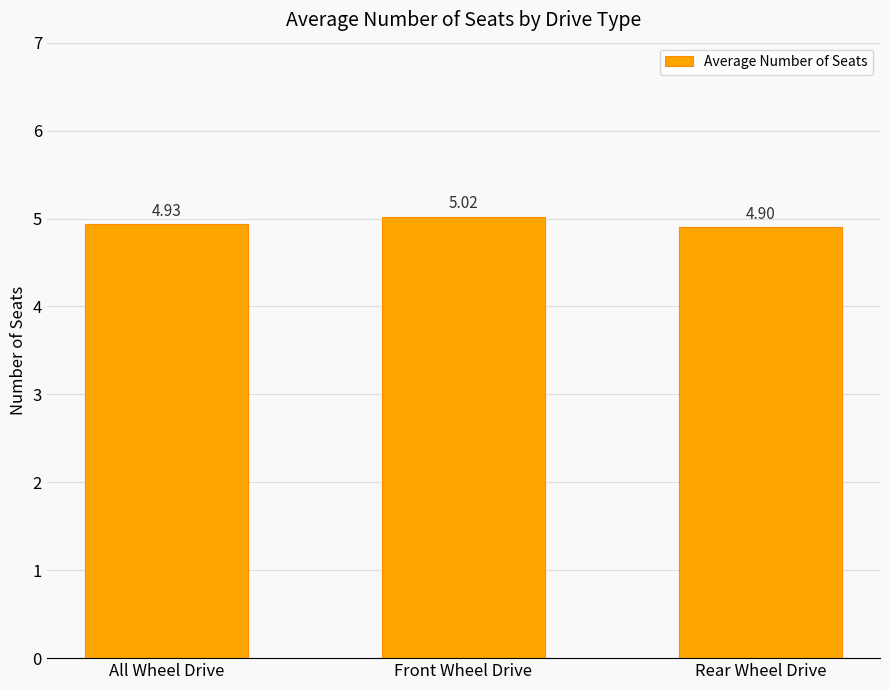

What is the difference between the maximum and minimum values?

0.1